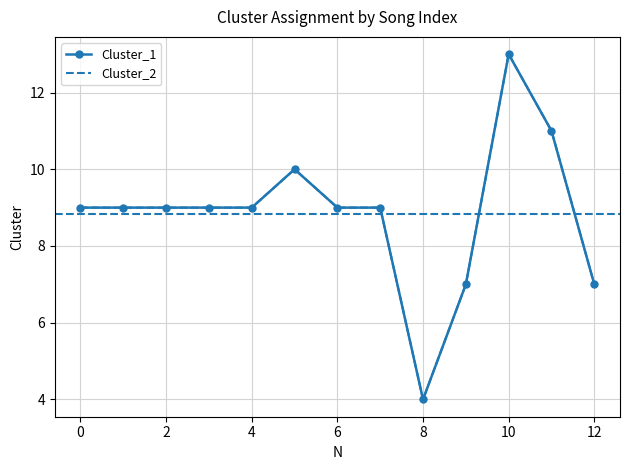

Reading right to left, extract all data points from this chart.

Cluster_1: 7	11	13	7	4	9	9	10	9	9	9	9	9
Cluster_2: 7	11	13	7	4	9	9	10	9	9	9	9	9